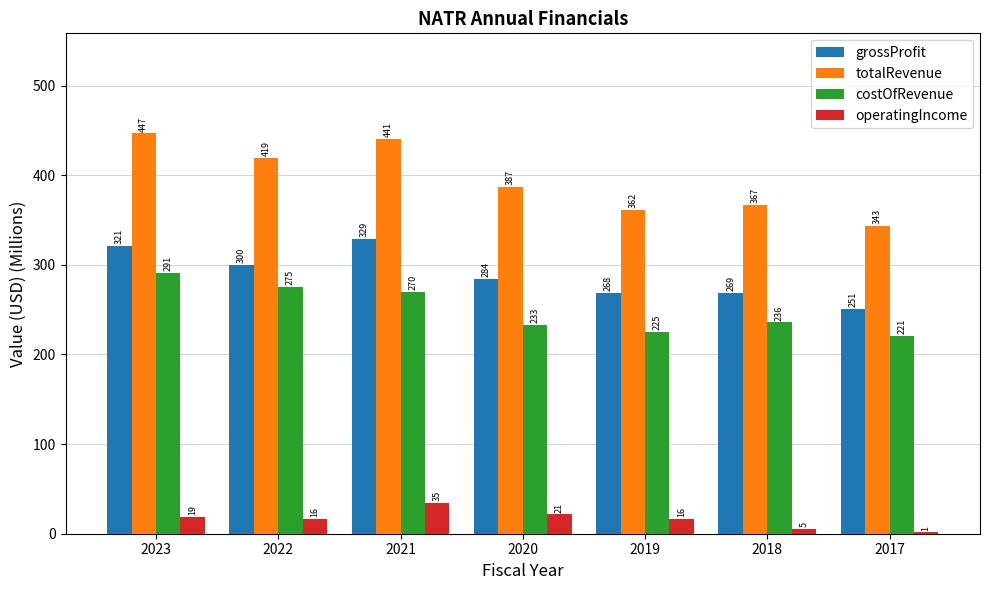

Is the value of operatingIncome at 2019 greater than the value of grossProfit at 2023?

No